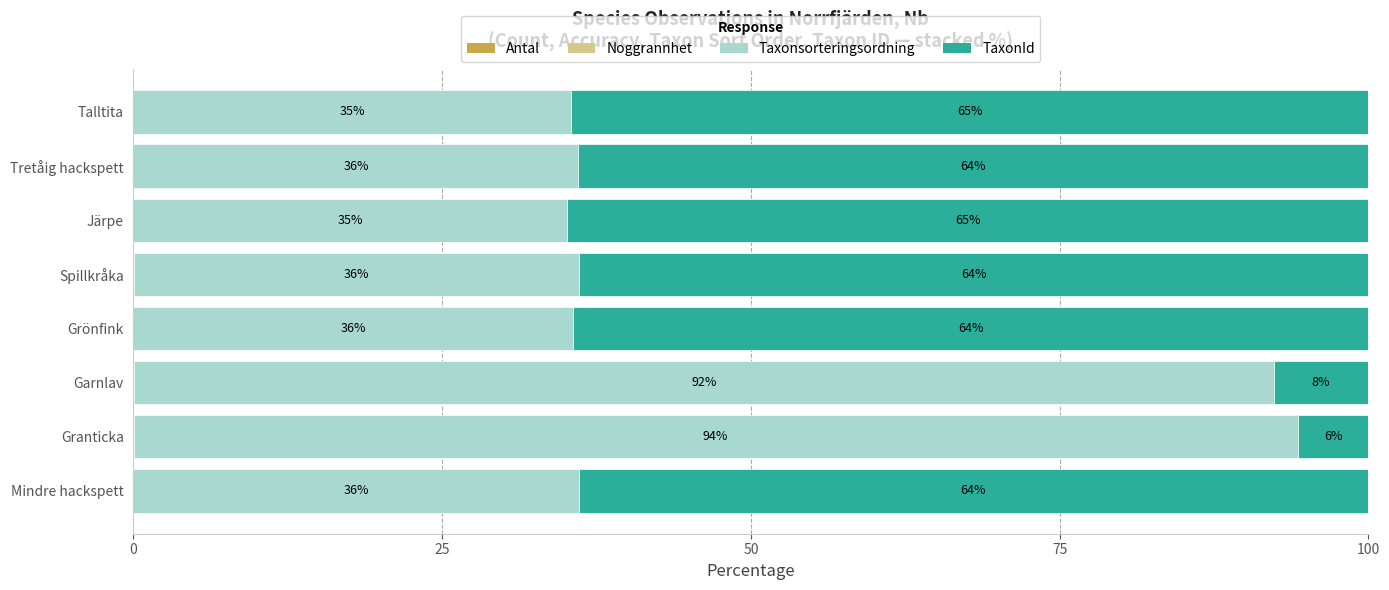

What is the total value across all series at Spillkråka?

100.0